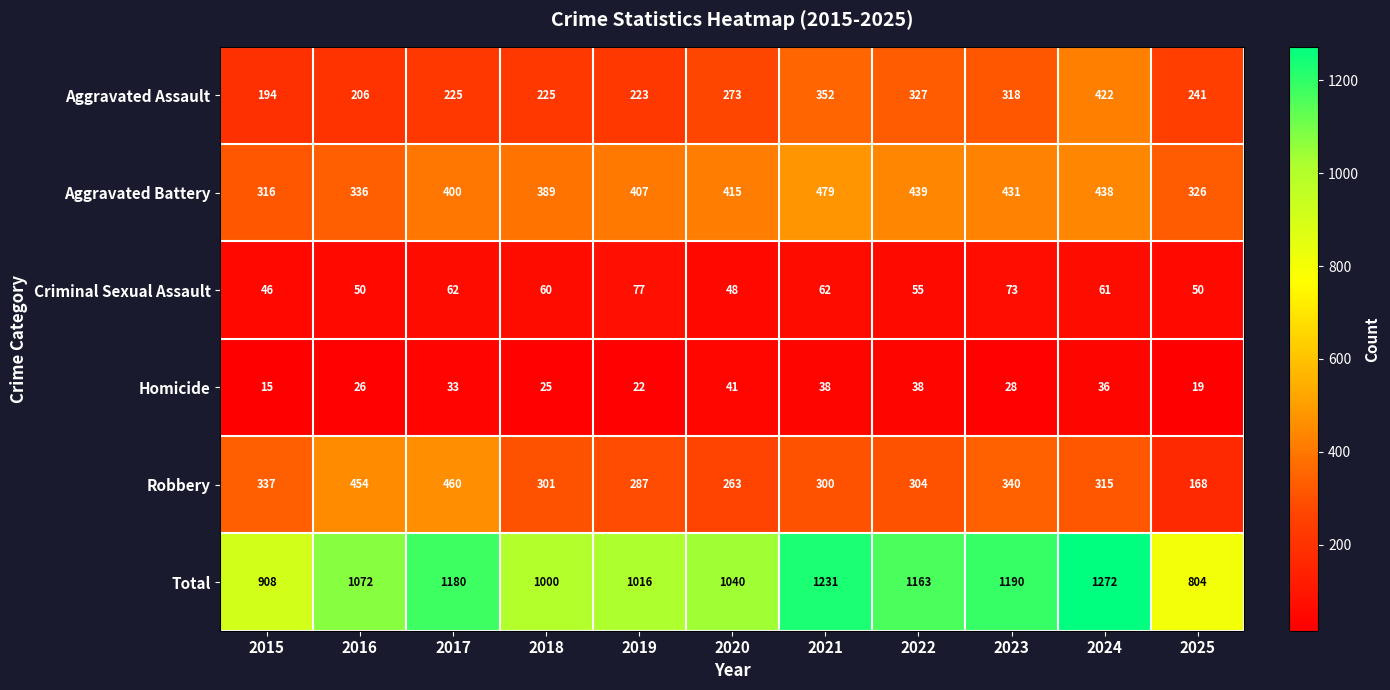

How many data points in Robbery are less than 304?

5